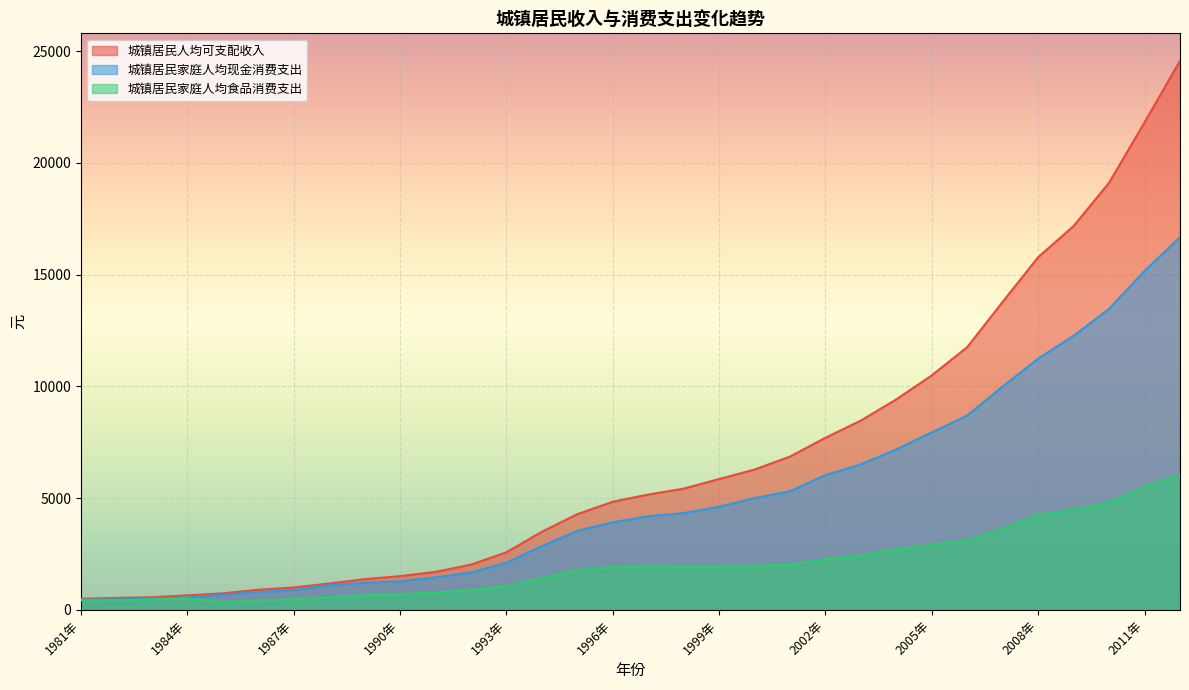

True or false: 城镇居民家庭人均食品消费支出 and 城镇居民家庭人均现金消费支出 cross at least once.

False